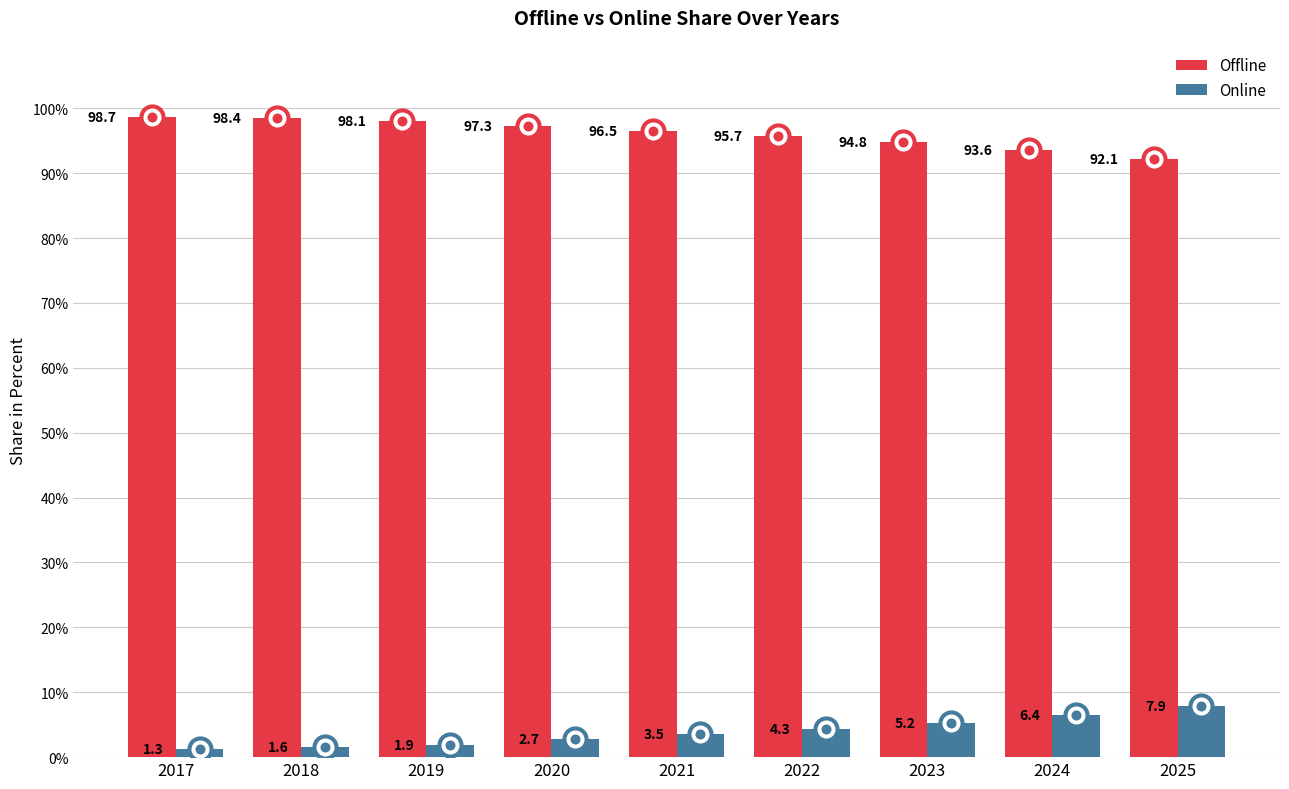

At how many categories does at least one series exceed 9?

9